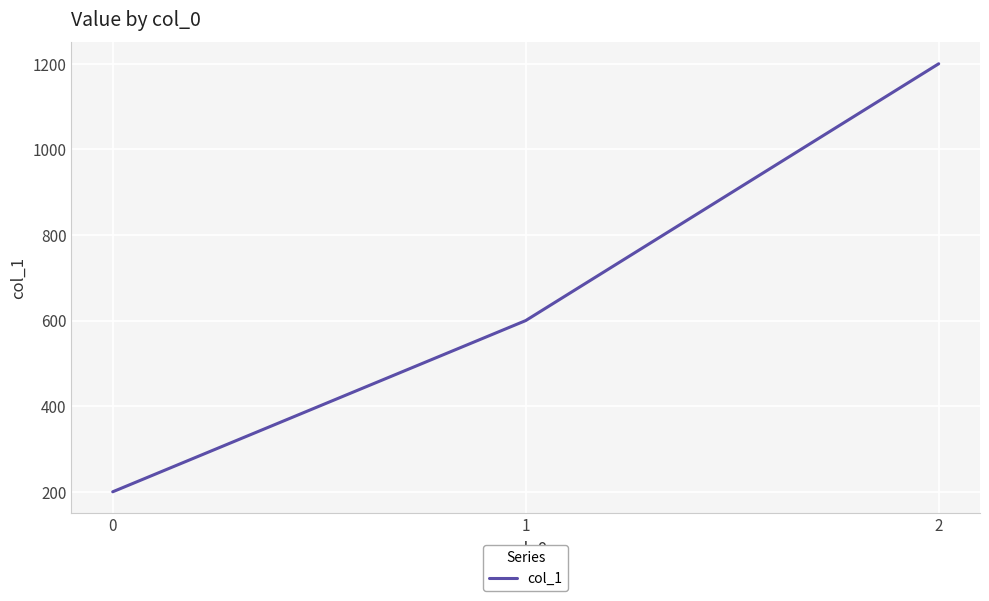

Rank the categories by value from lowest to highest.

0, 1, 2